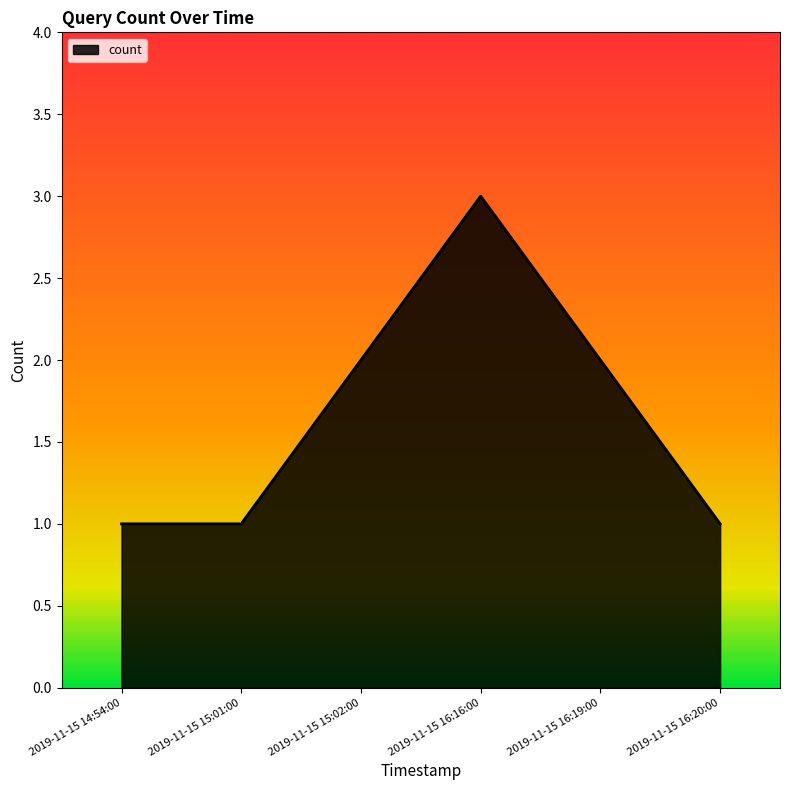

Reading left to right, extract all data points from this chart.

2019-11-15 14:54:00=1	2019-11-15 15:01:00=1	2019-11-15 15:02:00=2	2019-11-15 16:16:00=3	2019-11-15 16:19:00=2	2019-11-15 16:20:00=1